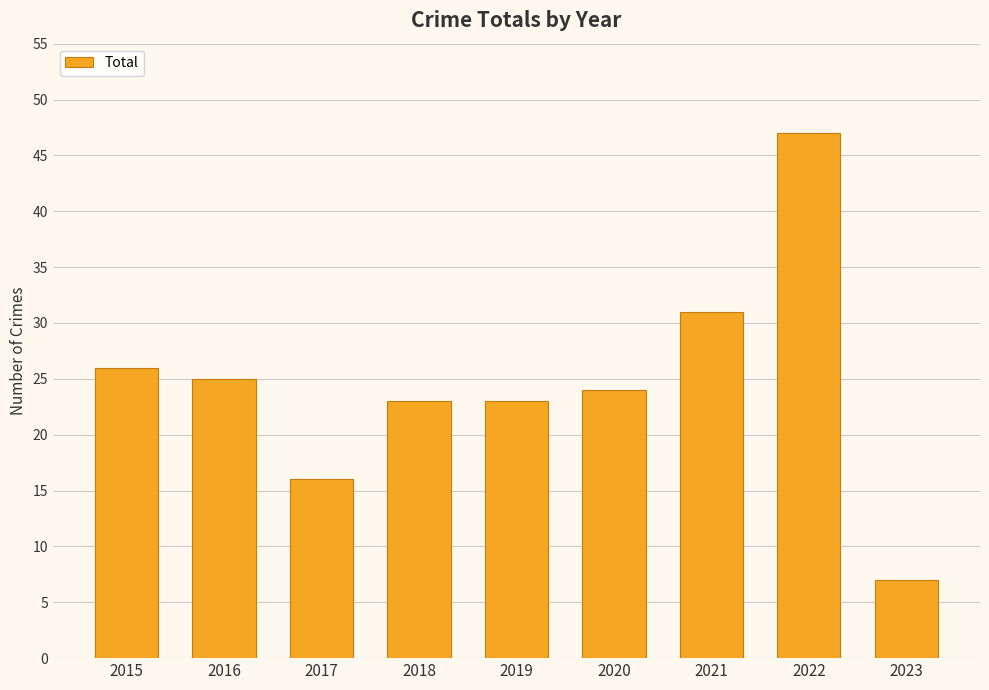

At which category does the chart reach its peak across all series?

2022